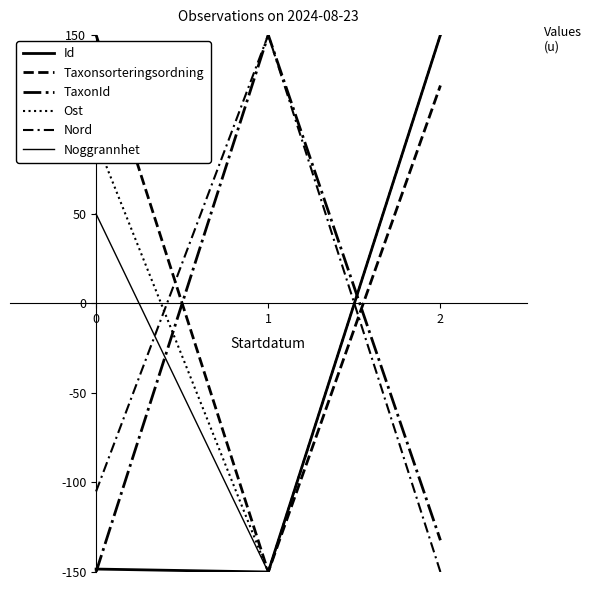

Reading left to right, extract all data points from this chart.

Id: -148.4	-150.0	150.0
Taxonsorteringsordning: 150.0	-150.0	121.7
TaxonId: -150.0	150.0	-132.3
Ost: 91.0	-150.0	150.0
Nord: -105.0	150.0	-150.0
Noggrannhet: 50.0	-150.0	150.0